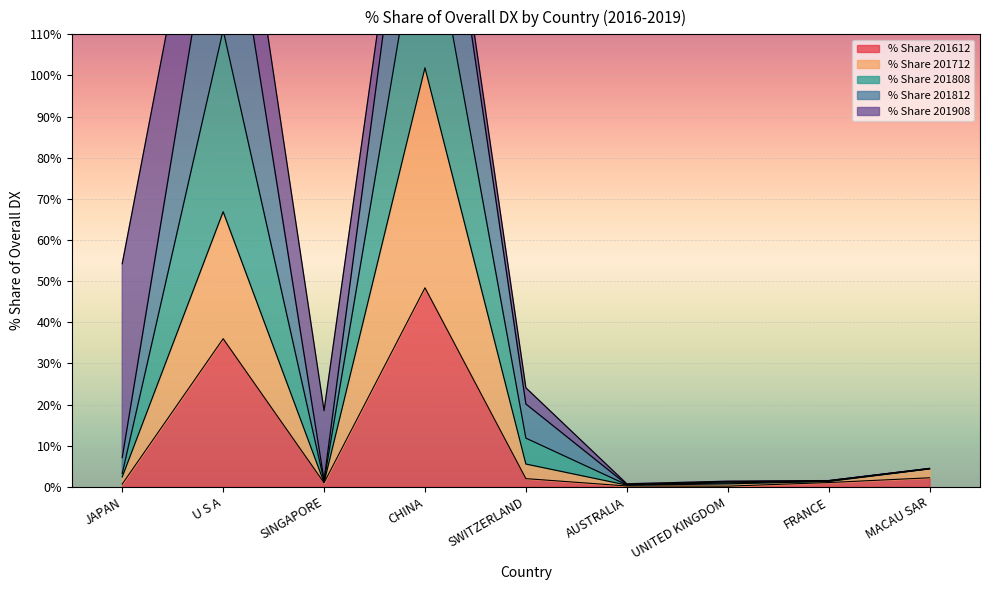

What is the highest value of the % Share 201612 series?

48.4